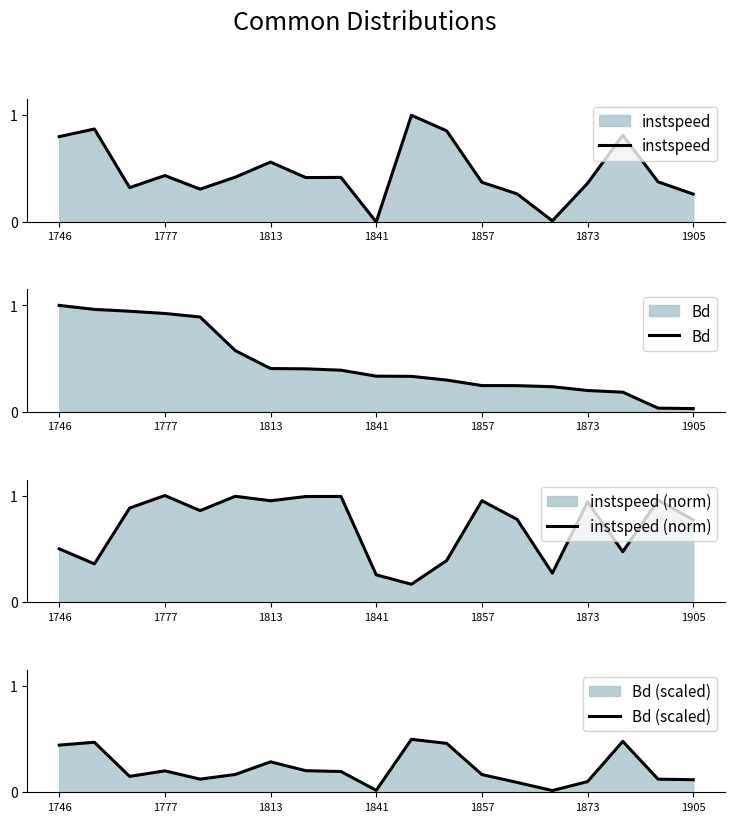

The value of instspeed at 1777 is 0.3. True or false?

False